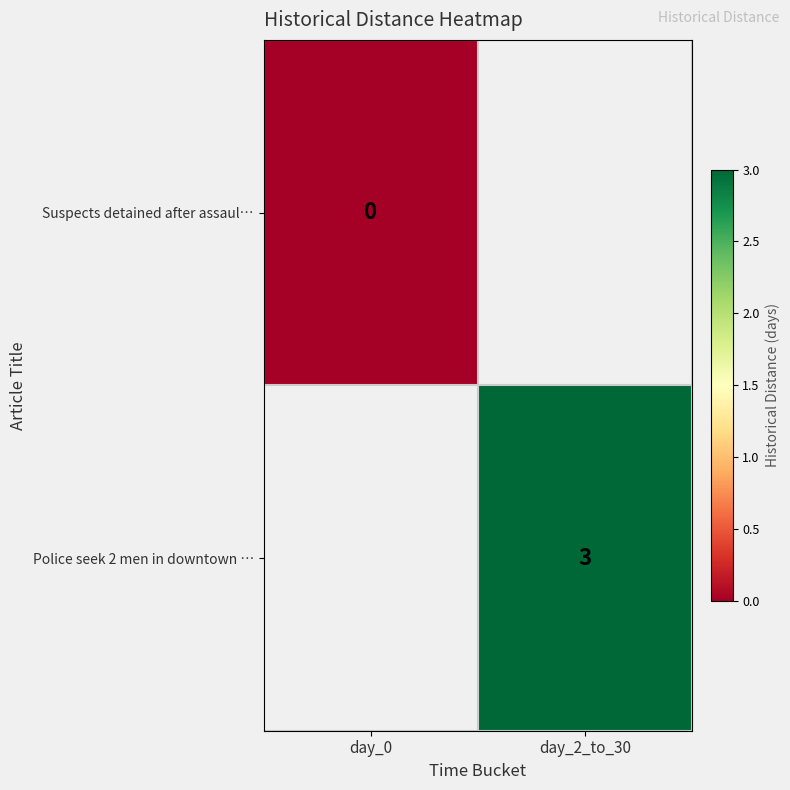

The Police seek 2 men in downtown … series shows 2 at day_2_to_30. True or false?

False